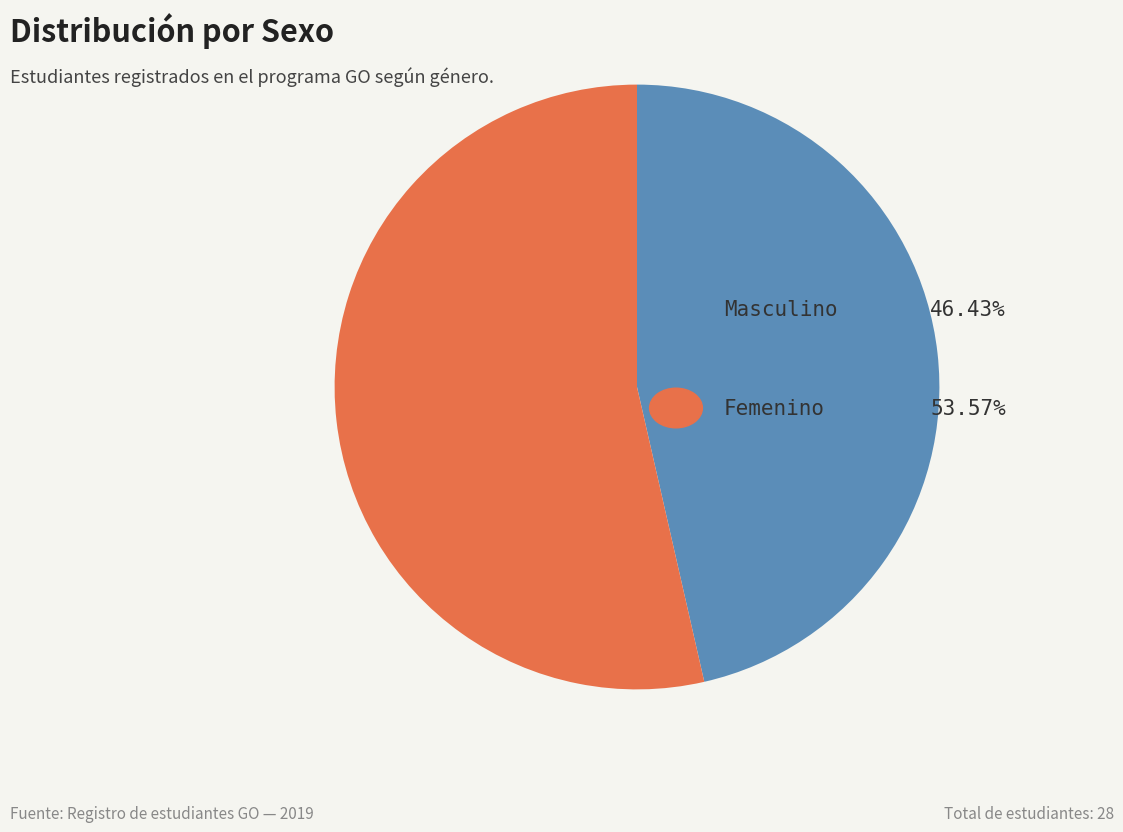

Is there a majority slice in this chart?

Yes